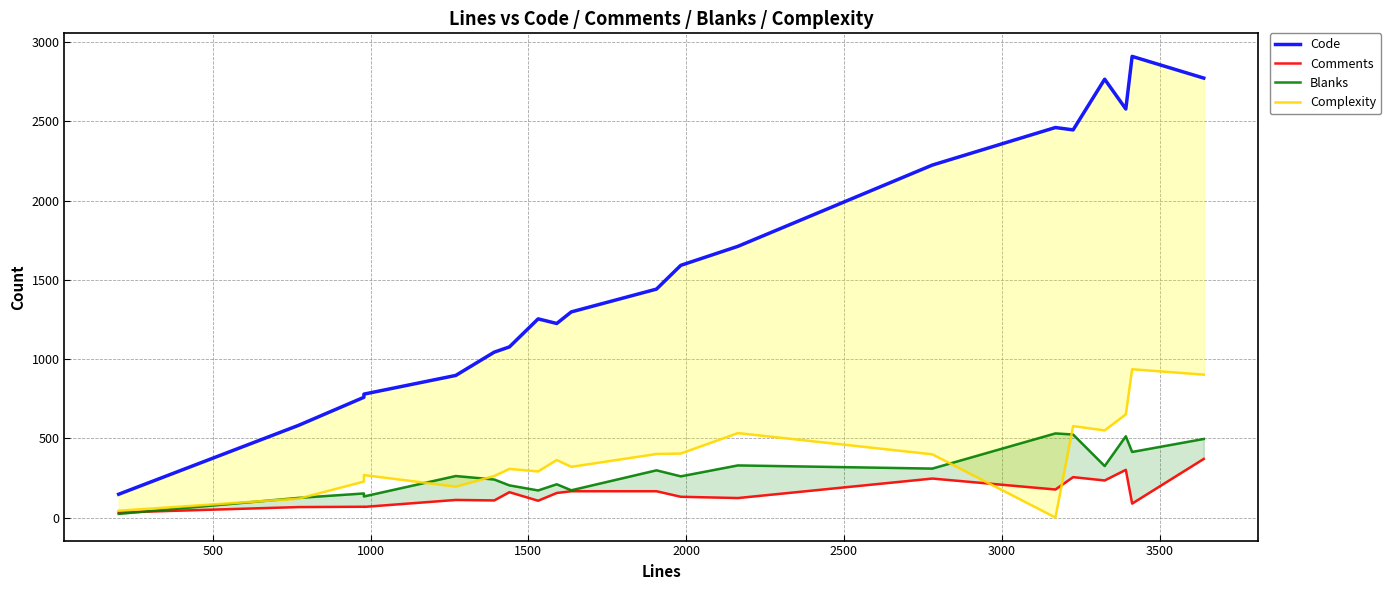

Which series has the widest spread of values?

Code